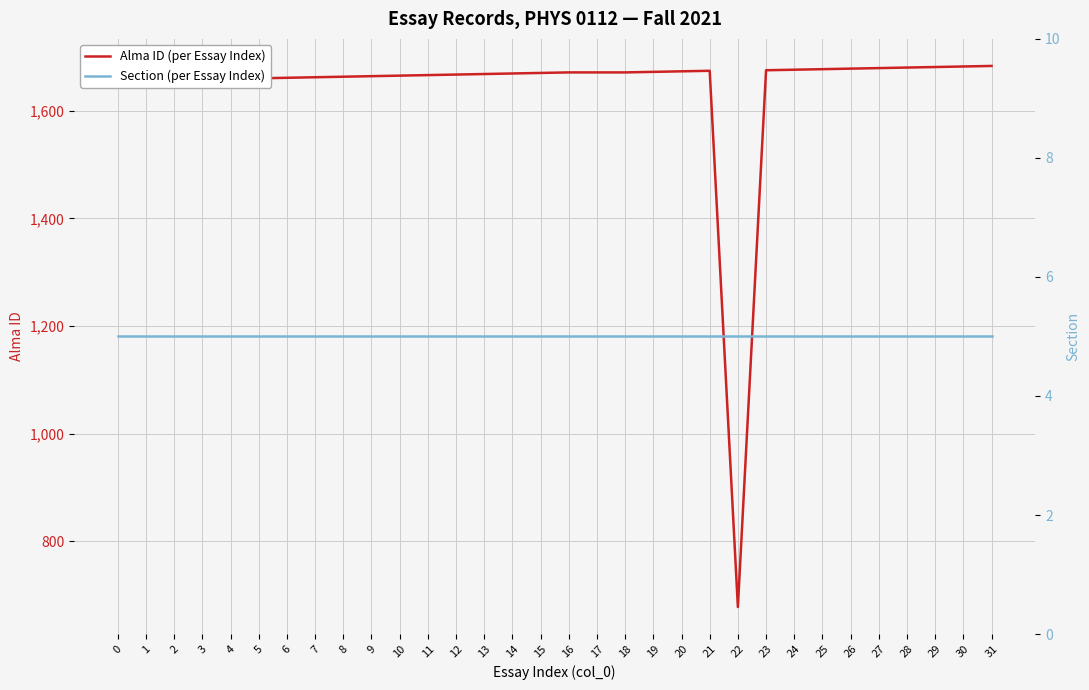

What is the sum of the Alma ID (per Essay Index) values at 20 and 5?

3333